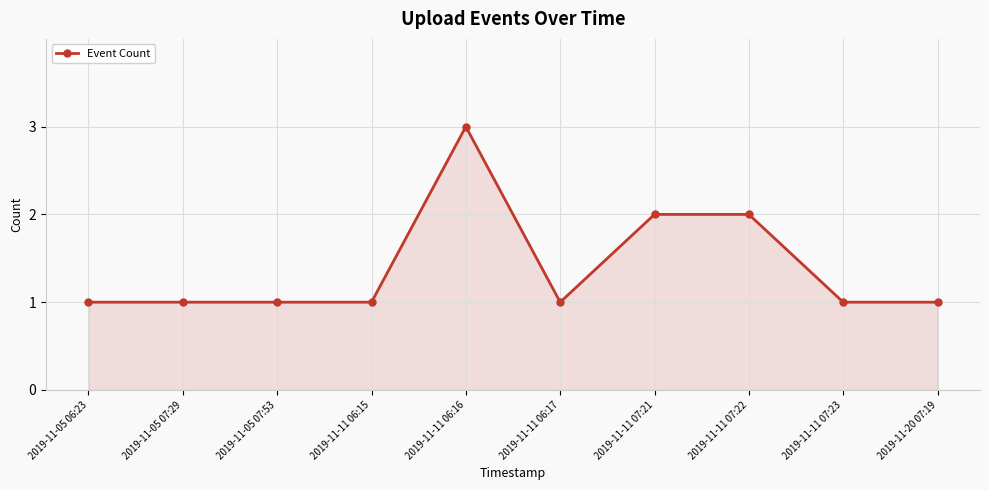

Which category has the highest value across all series?

2019-11-11 06:16